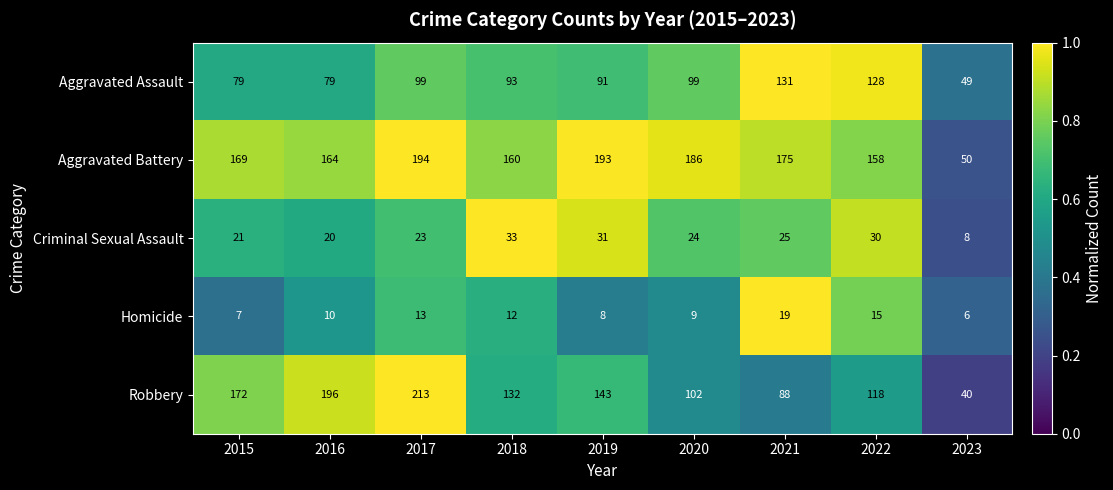

What is the greatest value displayed?

213